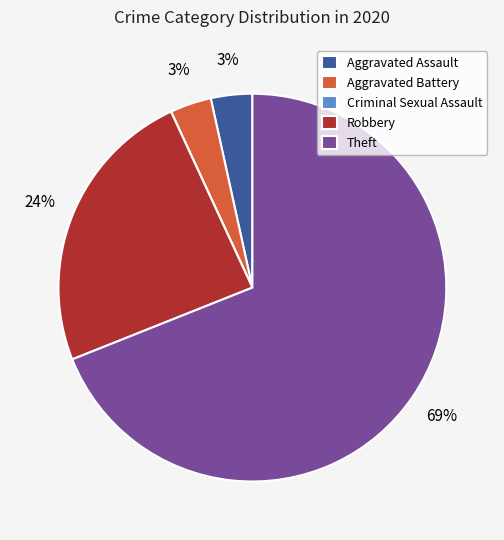

Is the sum of Robbery and Aggravated Battery greater than half?

No